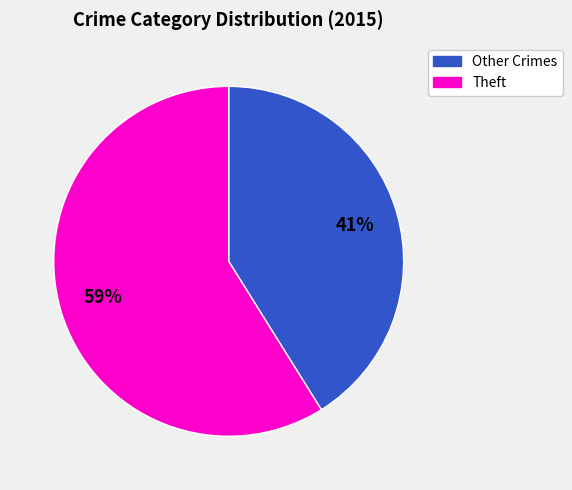

To the nearest percent, what is the average slice percentage?

50%